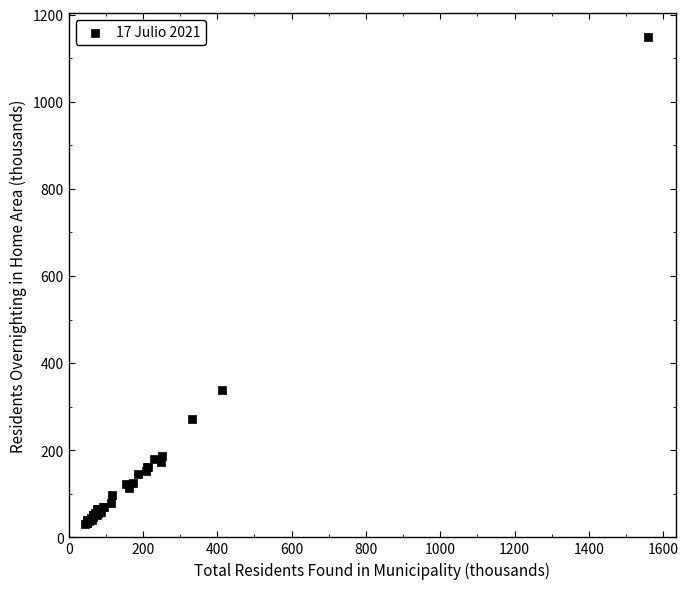

What Y value in the scatter plot is closest to 590?

337.4